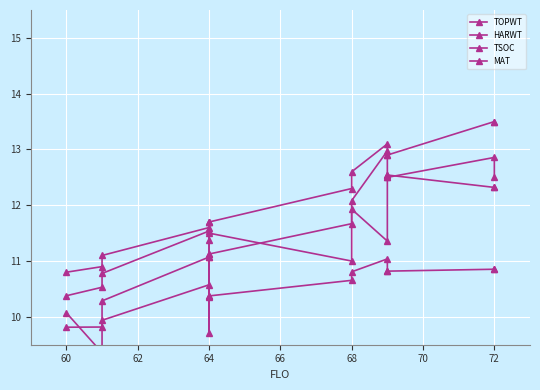

True or false: TOPWT and MAT cross at least once.

False